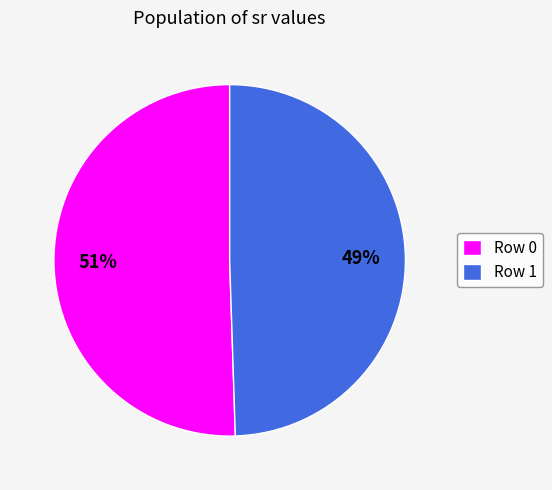

To the nearest percent, what is the average slice percentage?

50%